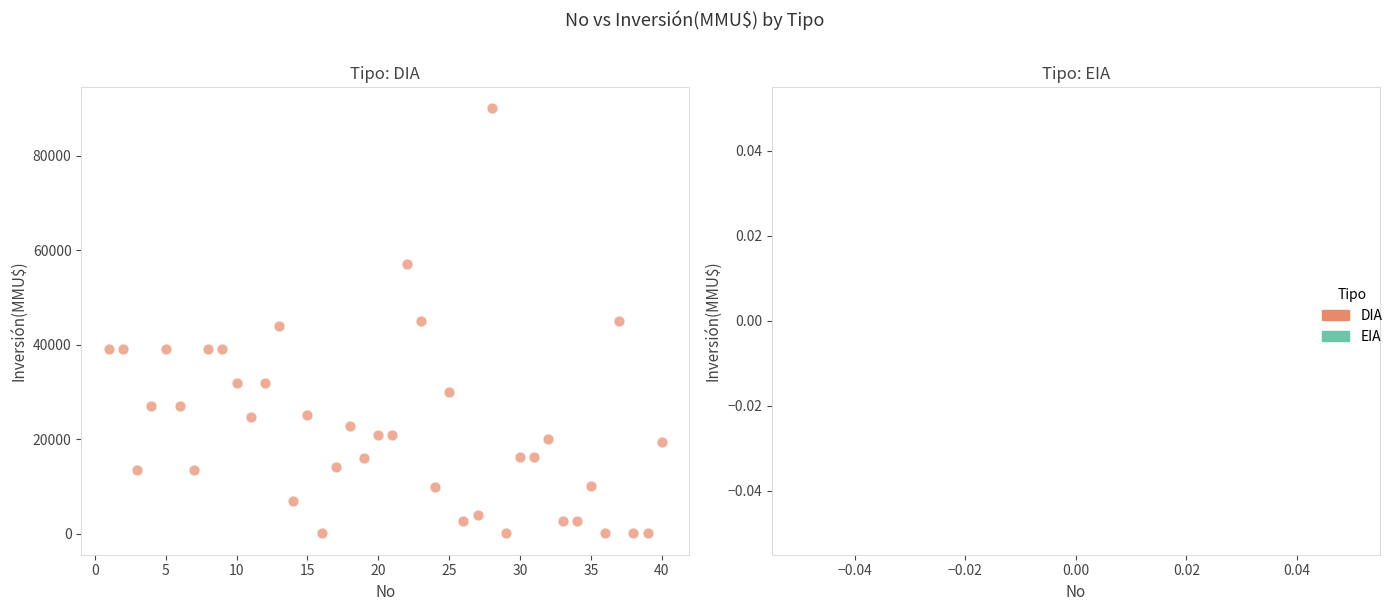

What is the range of X values (max minus min)?

39